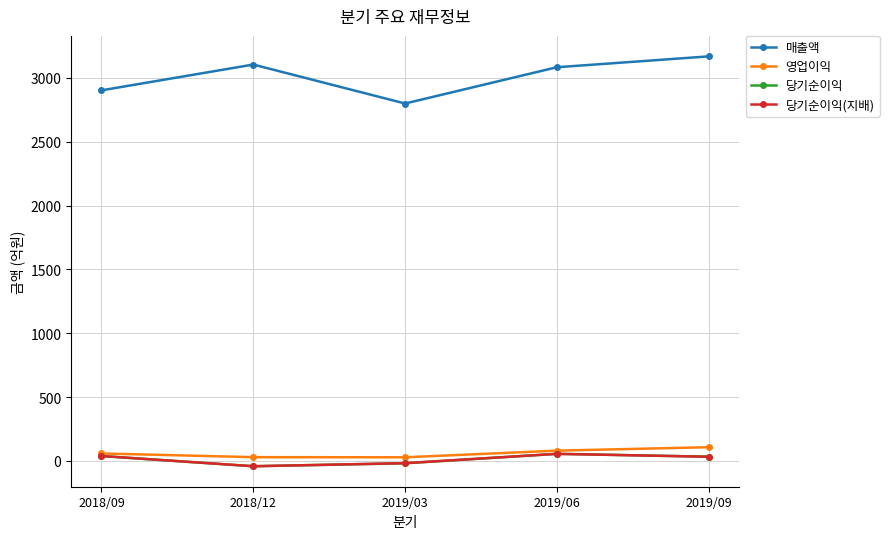

True or false: 당기순이익 and 매출액 intersect in this chart.

False